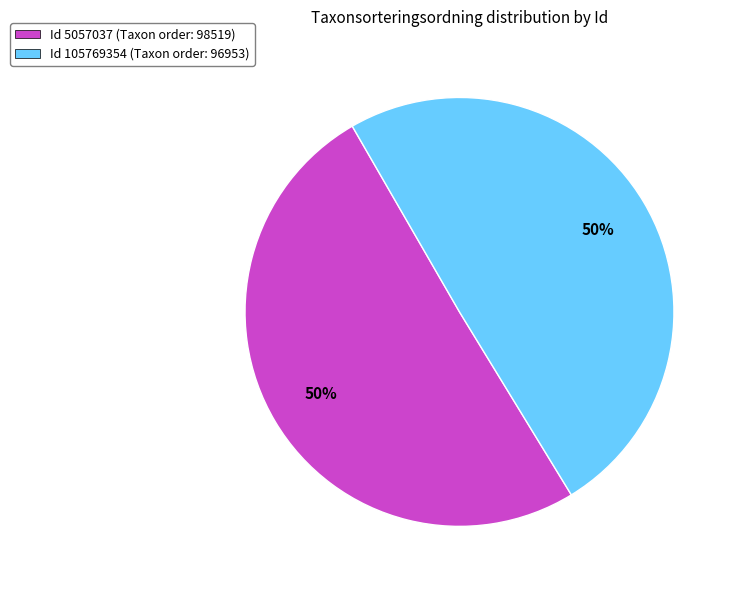

To the nearest percent, what is the average slice percentage?

50%